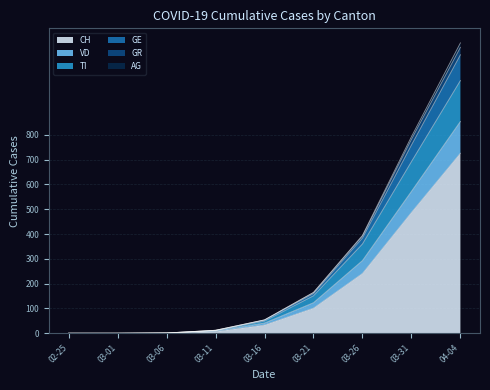

At which category is the sum across all series the highest?

04-04